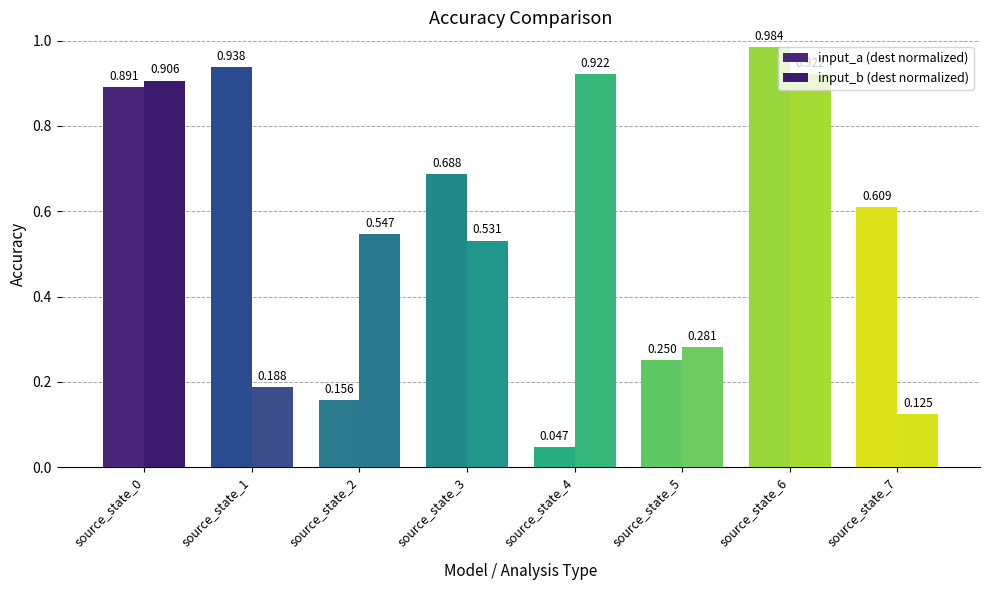

Count the number of categories in the chart.

8